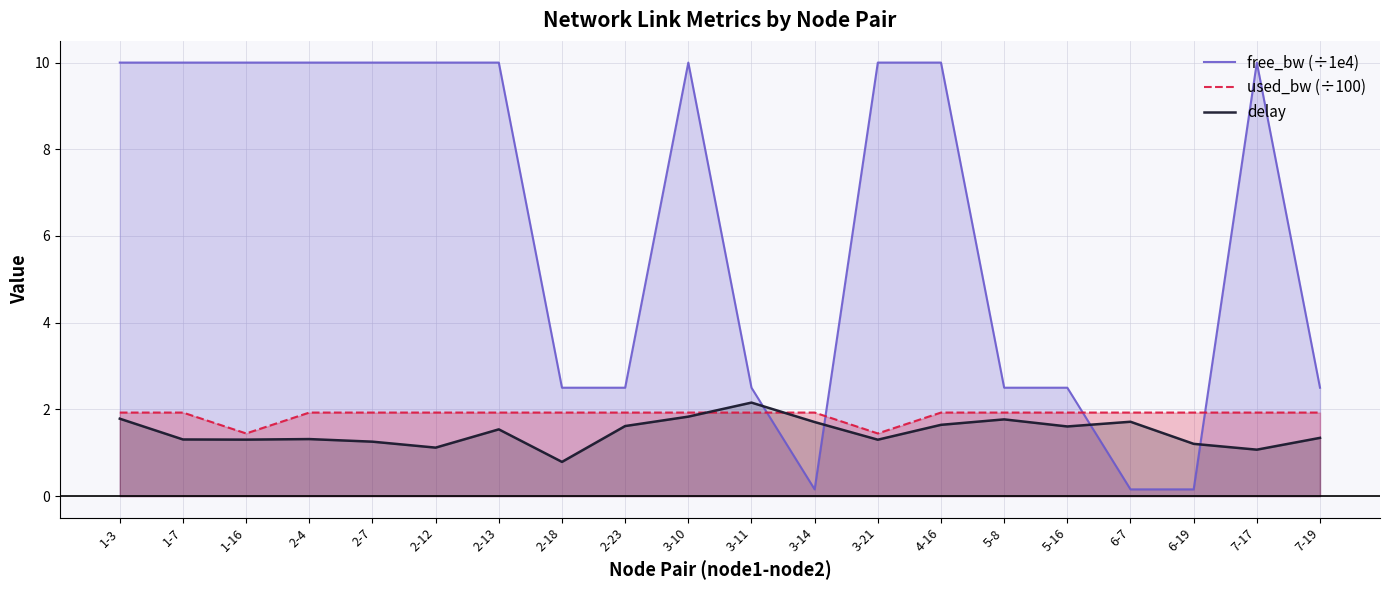

True or false: free_bw (÷1e4) has more than 1 points higher than both neighbors.

True